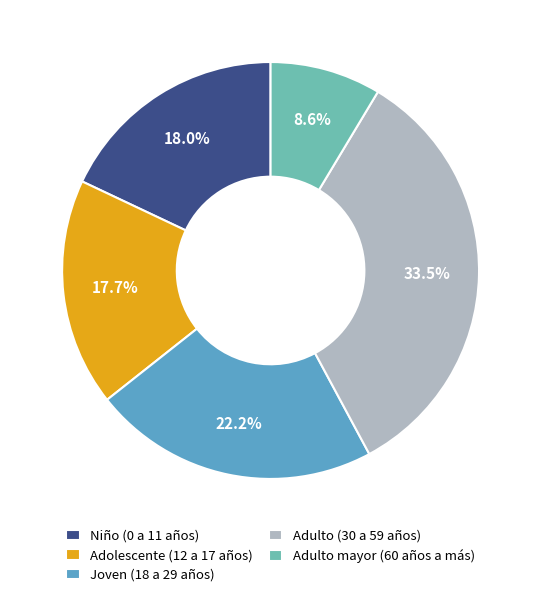

To the nearest percent, what is the difference between the Adulto mayor (60 años a más) and Adulto (30 a 59 años) slice percentages?

25%